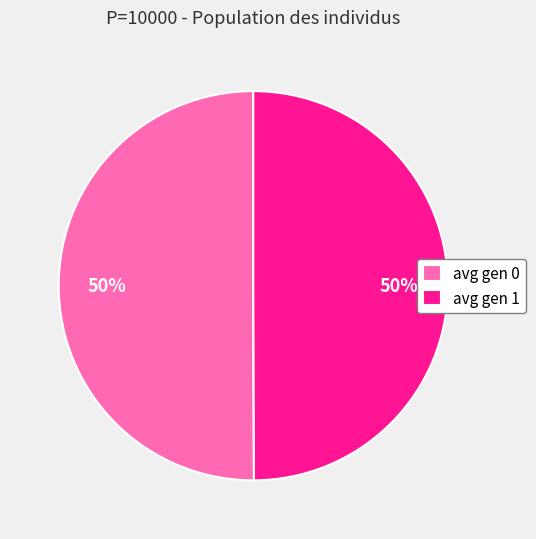

To the nearest percent, what is the combined percentage of avg gen 1 and avg gen 0?

100%